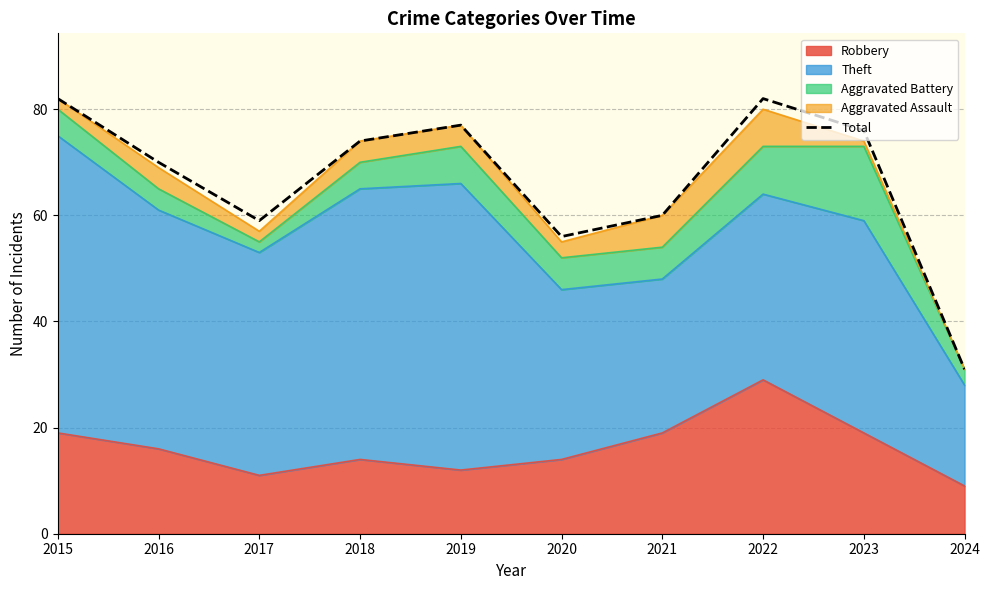

Reading right to left, list all the values displayed in this chart.

31	76	82	60	56	77	74	59	70	82